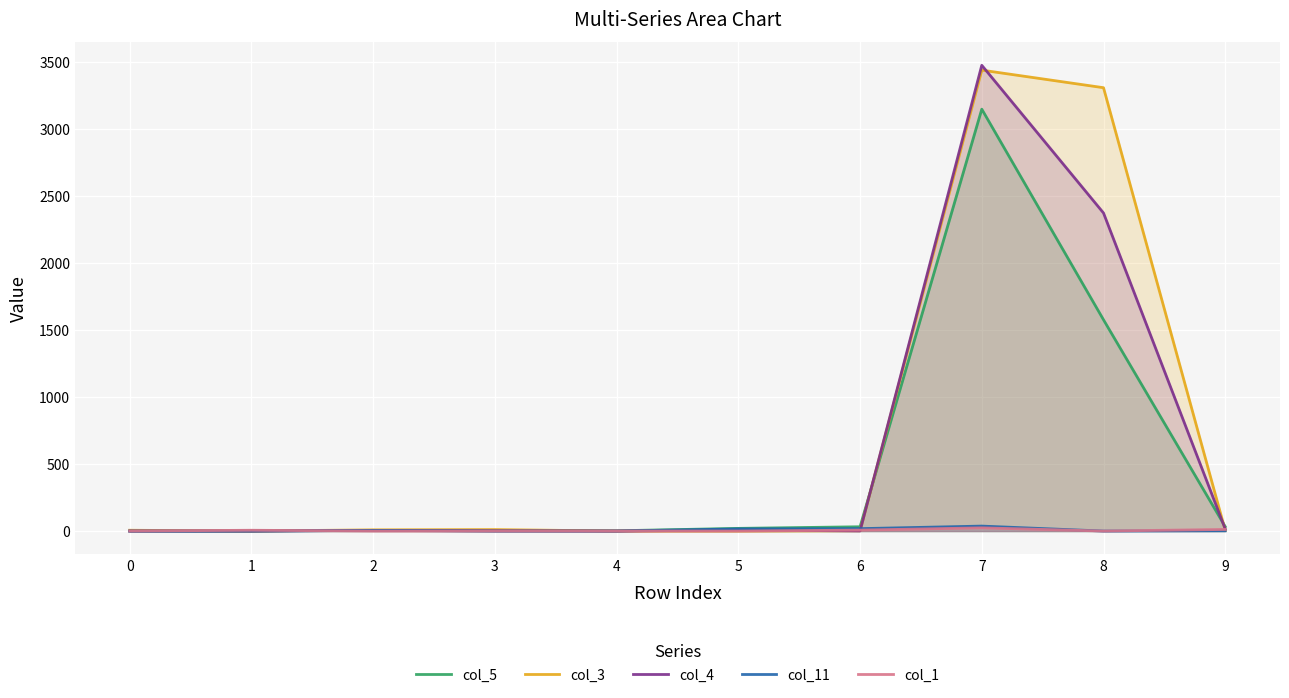

How many interior local peaks does the col_11 series have?

2